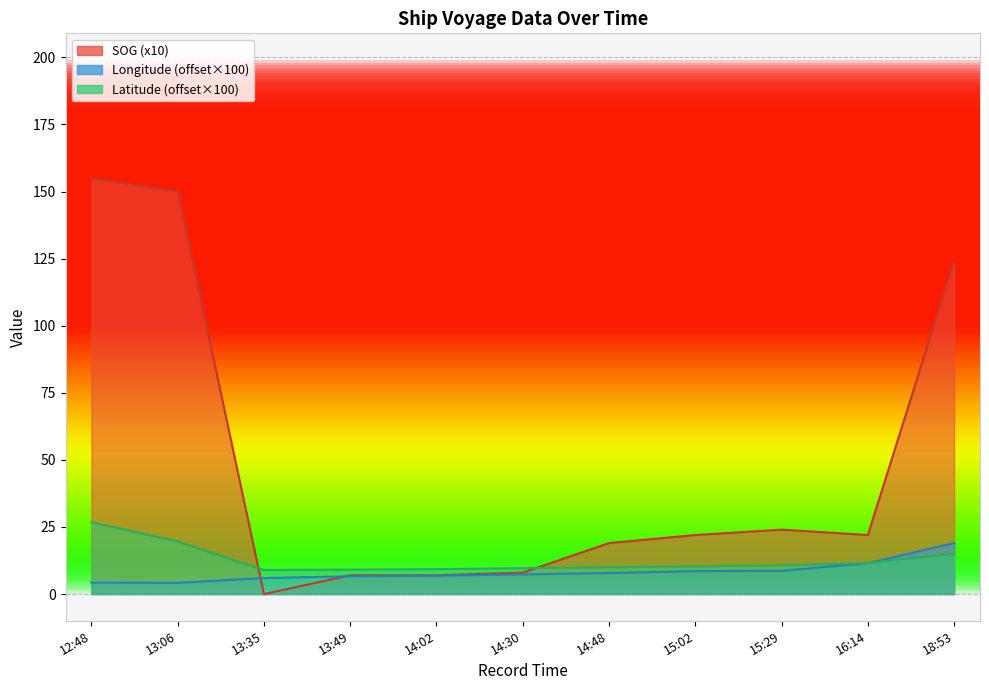

What position from the left is 15:02?

8